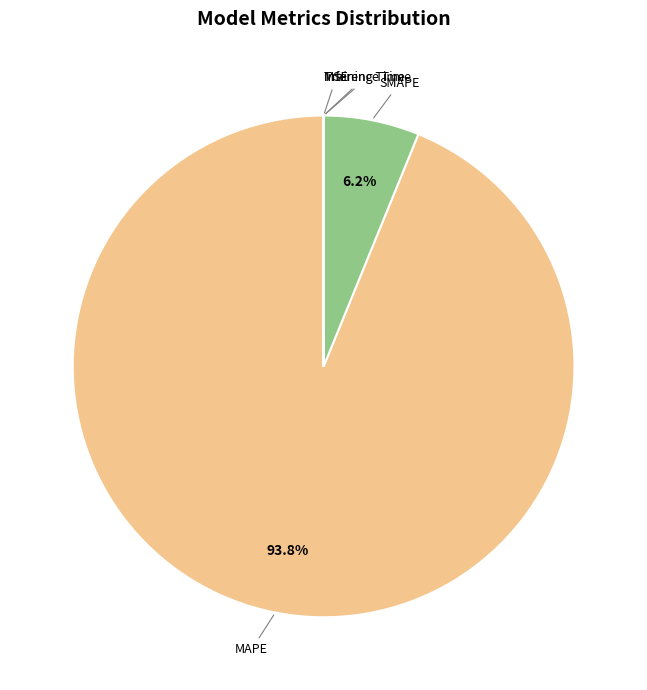

Is there a majority slice in this chart?

Yes